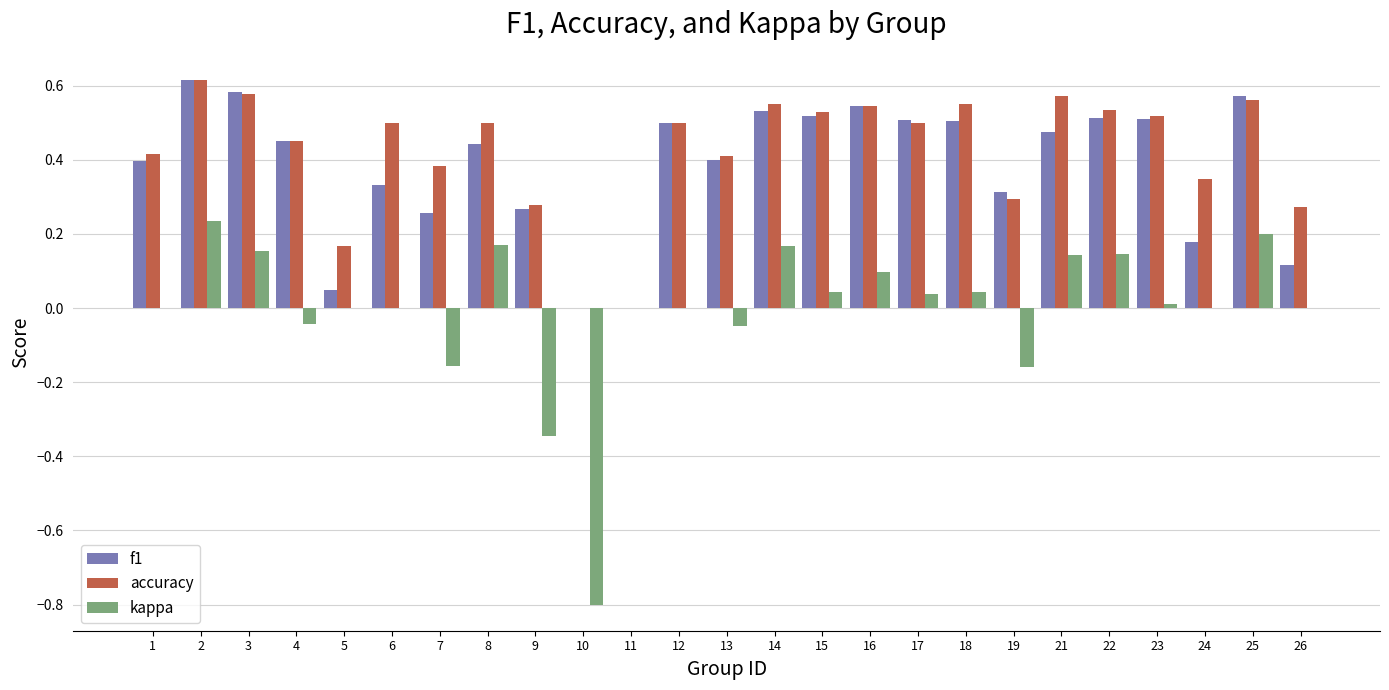

The f1 series shows 0.4 at 13. True or false?

True